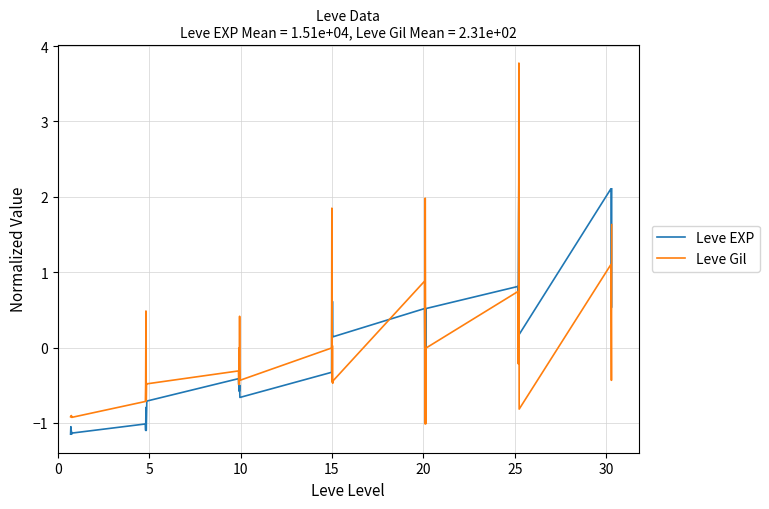

True or false: Leve EXP has more than 0 points higher than both neighbors.

True